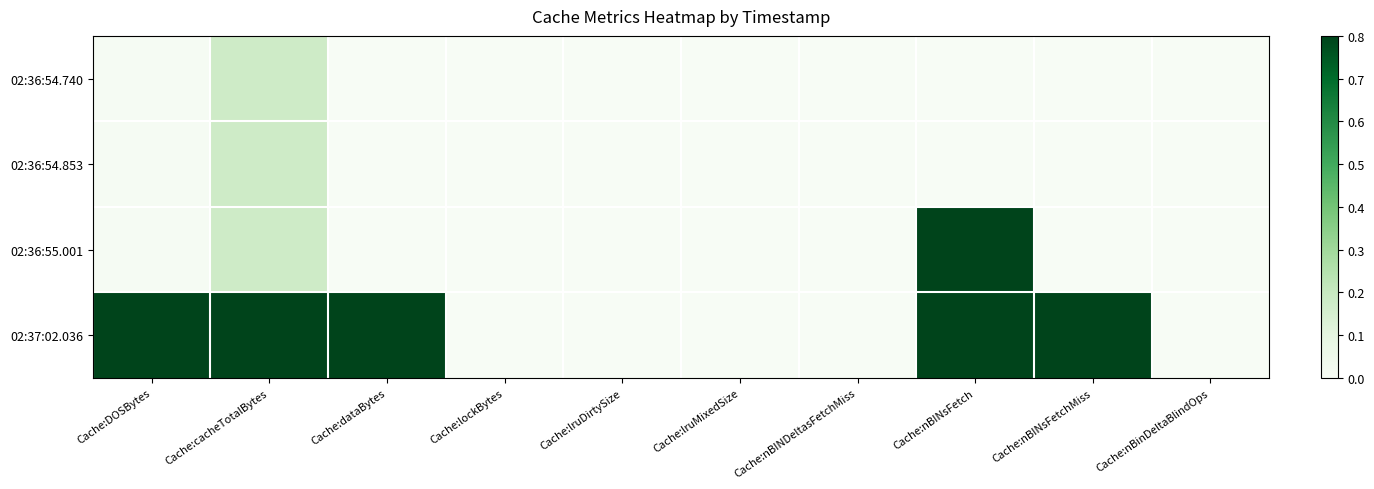

List the series in order of their peak value, highest first.

02:36:55.001, 02:37:02.036, 02:36:54.853, 02:36:54.740